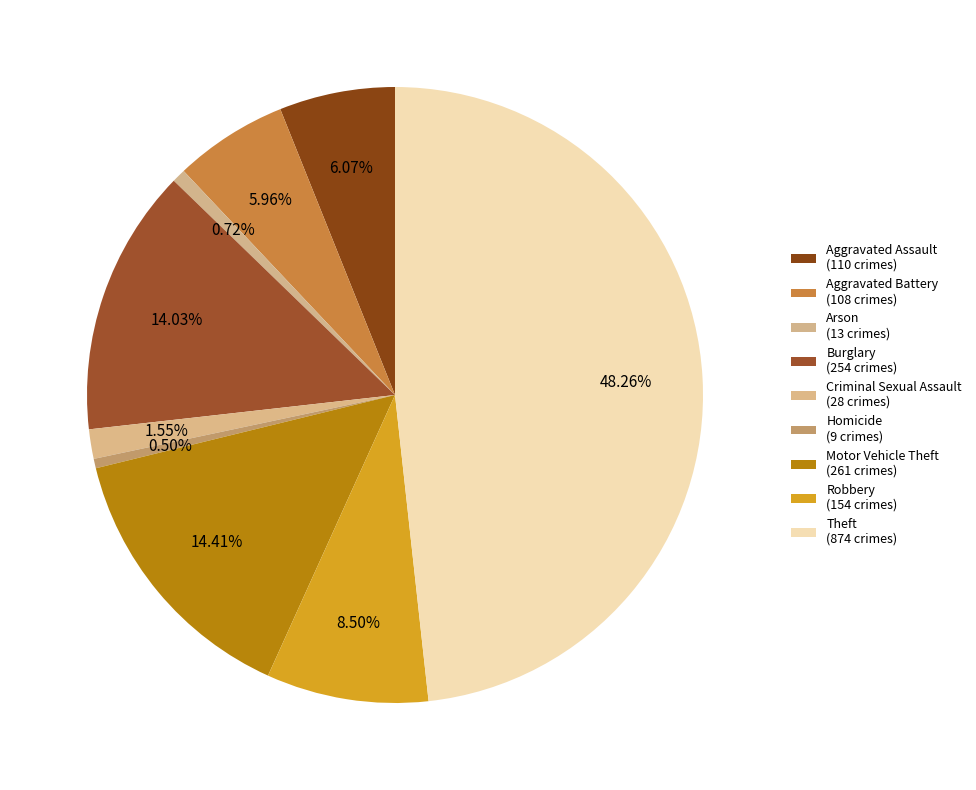

Is it true that Motor Vehicle Theft is 14% of the pie?

True